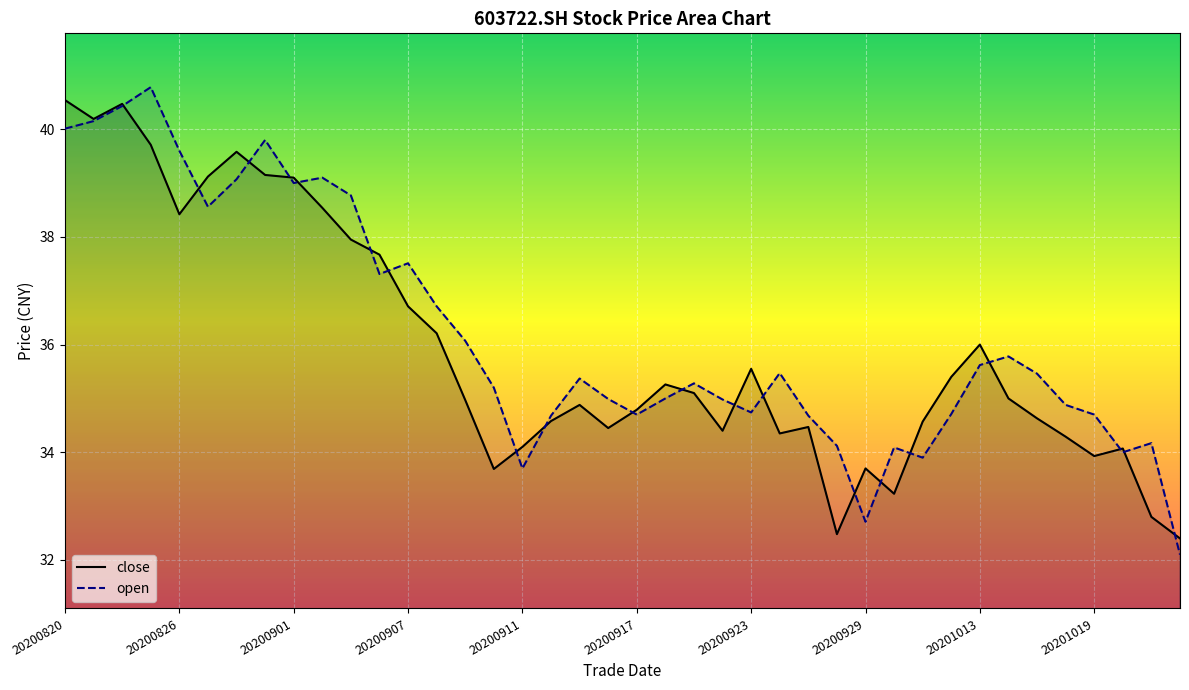

At which category does open reach its first local peak?

20200825